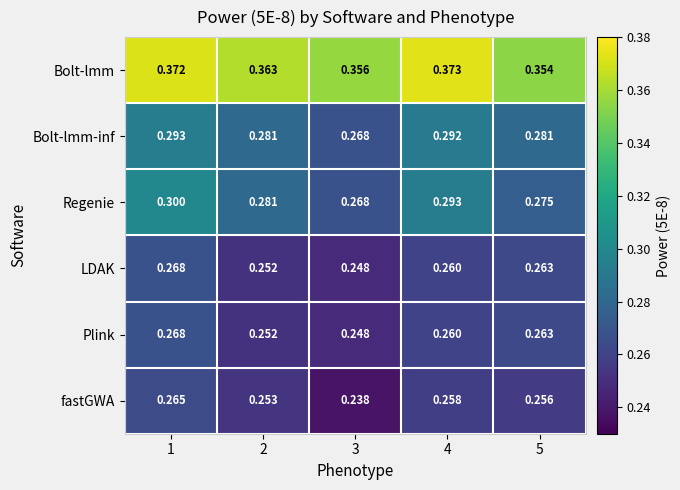

Which series has the largest range (max minus min)?

Regenie